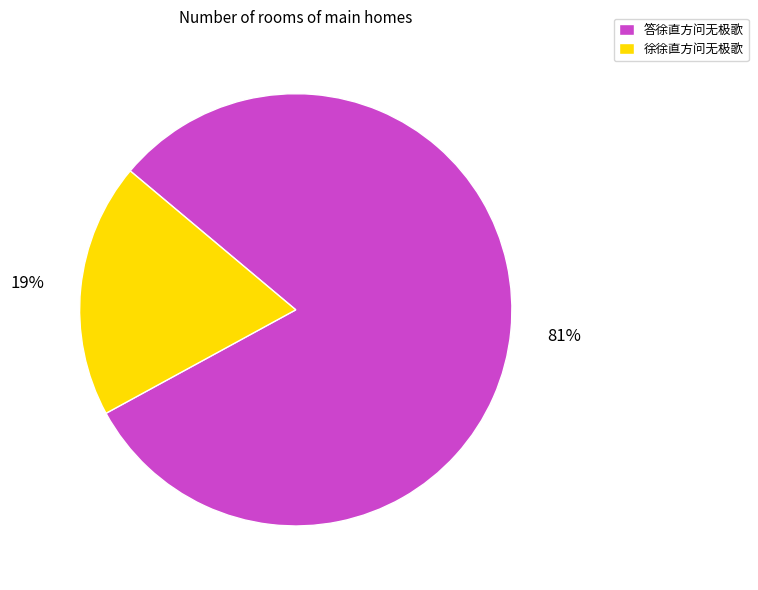

How many slices are in this pie chart?

2